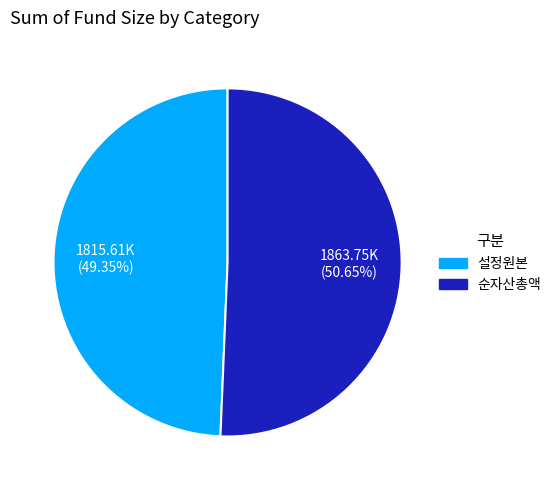

What is the ratio of the value at 설정원본 to the value at 순자산총액?

1.0